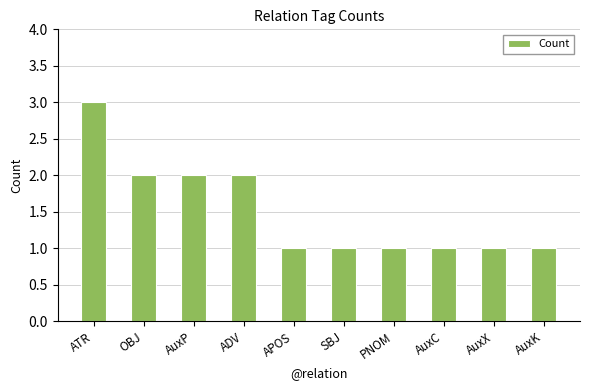

What is the sum of all values?

15